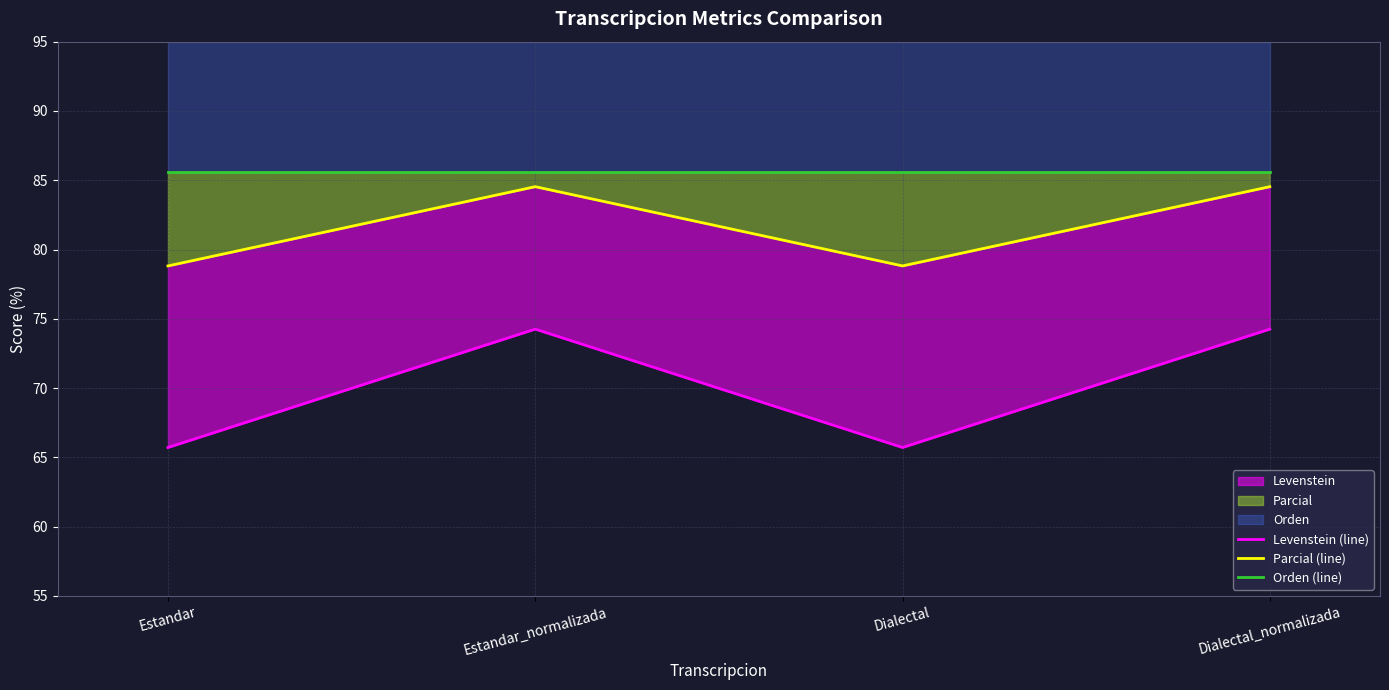

List the series in order of their overall mean, highest first.

Orden (line), Parcial (line), Levenstein (line)